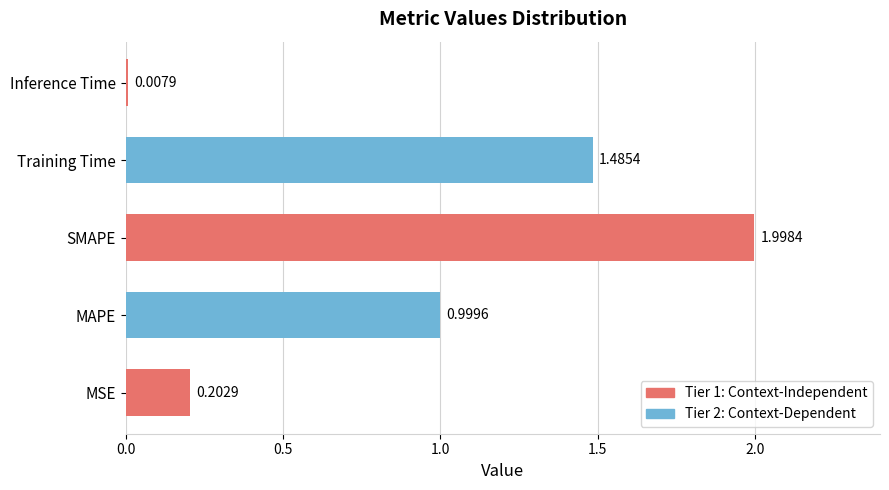

Rank the categories by value from highest to lowest.

SMAPE, Training Time, MAPE, MSE, Inference Time